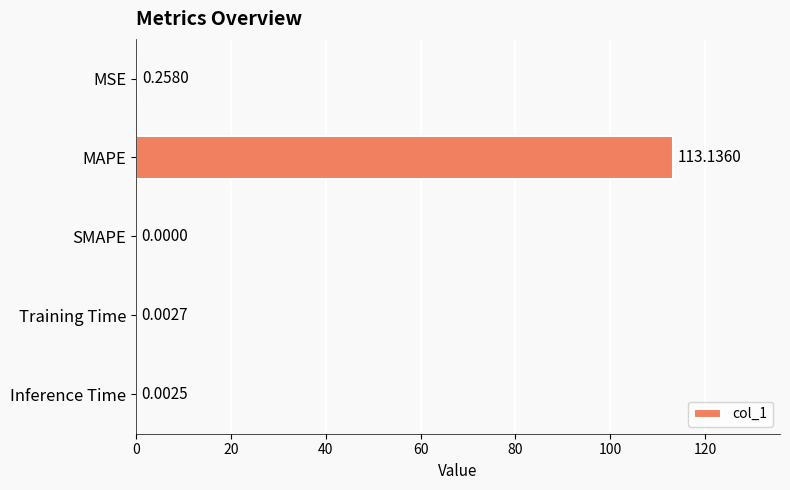

What is the sum of all values?

113.4